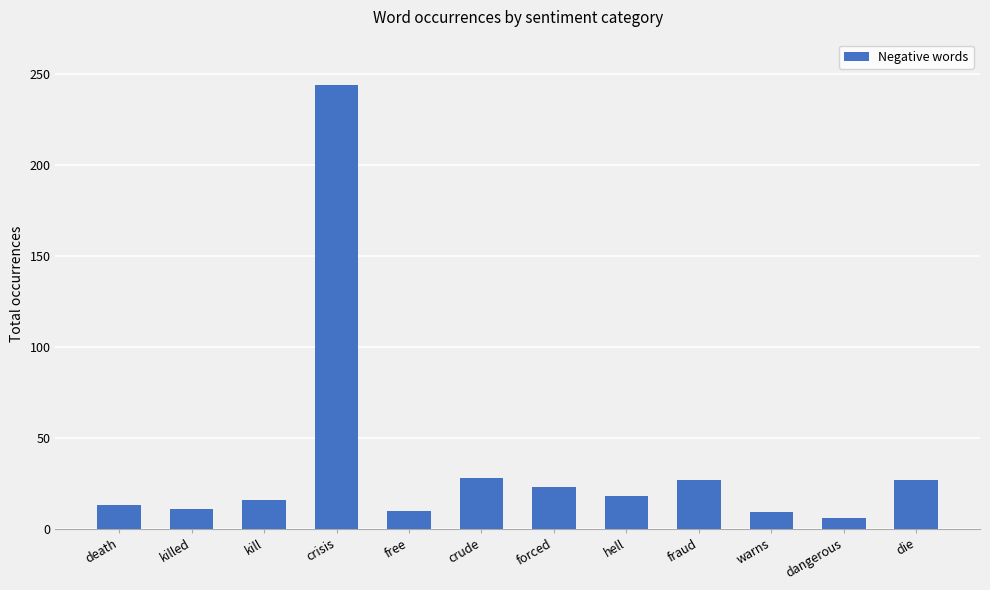

Is it true that the value at die is 27?

True